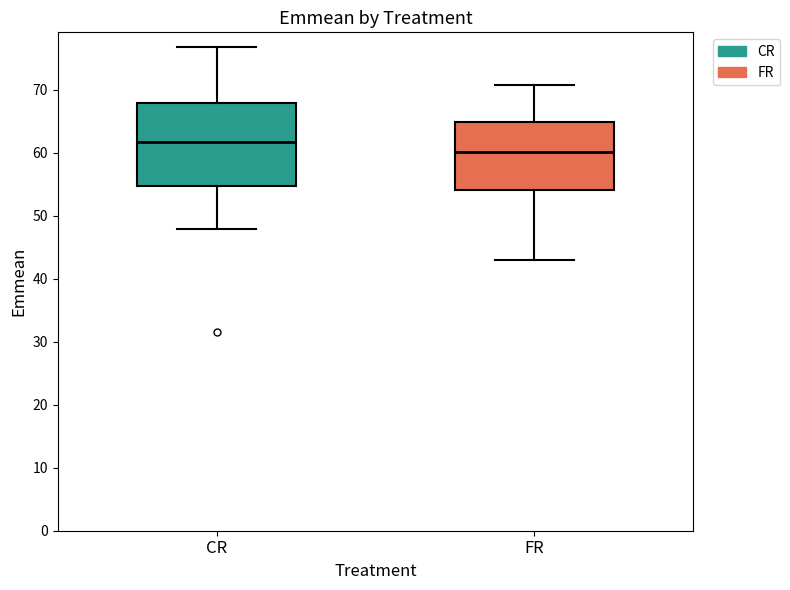

Comparing the boxes themselves (not the whiskers), which one is the tallest?

CR